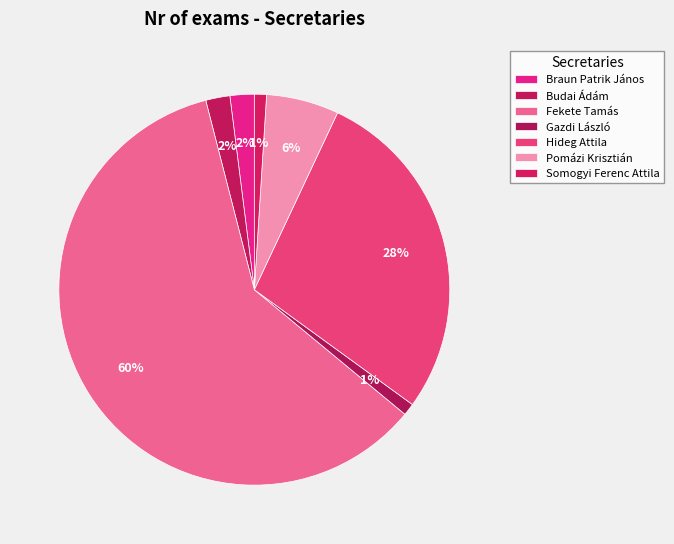

Does Fekete Tamás account for over 50% of the chart?

Yes